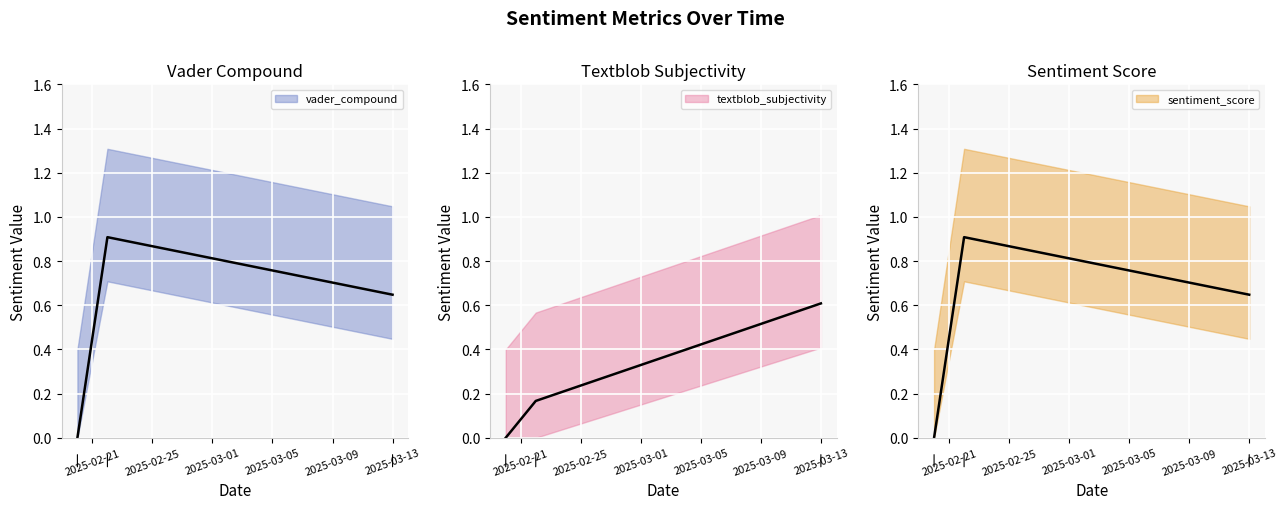

What is the difference between the maximum and second lowest values in the textblob_subjectivity series?

0.4